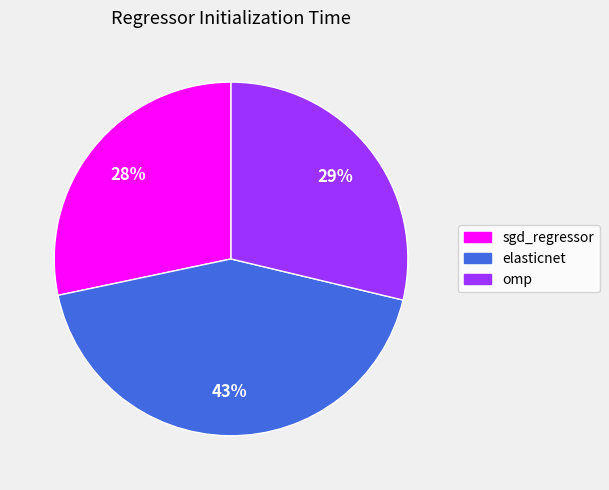

True or false: sgd_regressor accounts for 28% of the total.

True